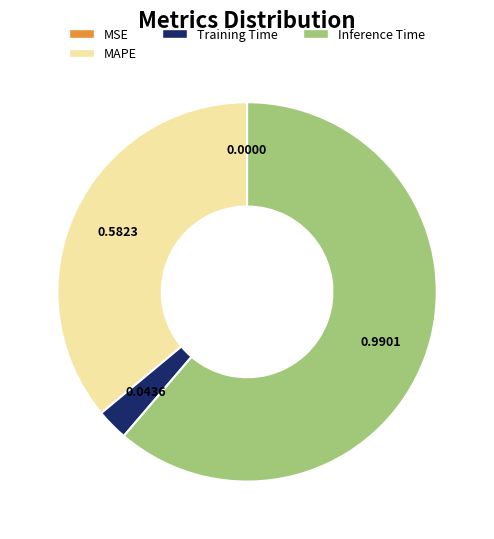

Between Inference Time and MAPE, which is larger?

Inference Time